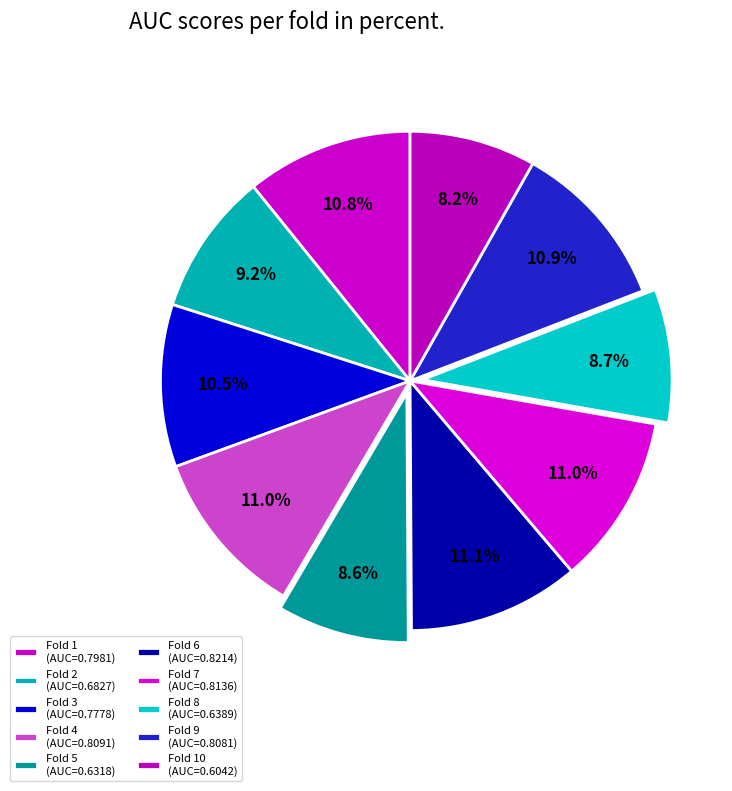

Which category has the biggest portion of the pie?

Fold 6